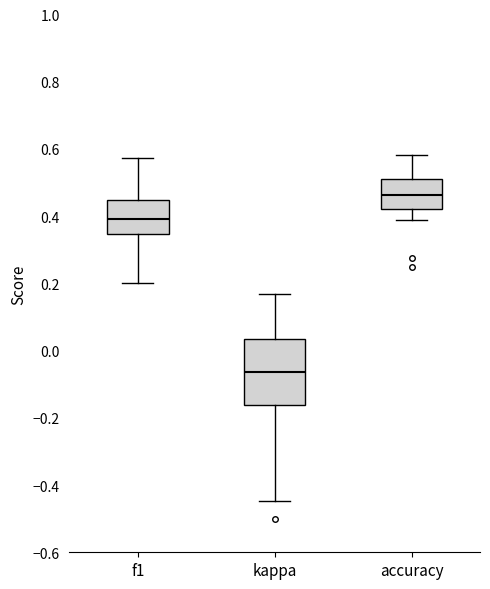

Which box's median line is the lowest?

kappa